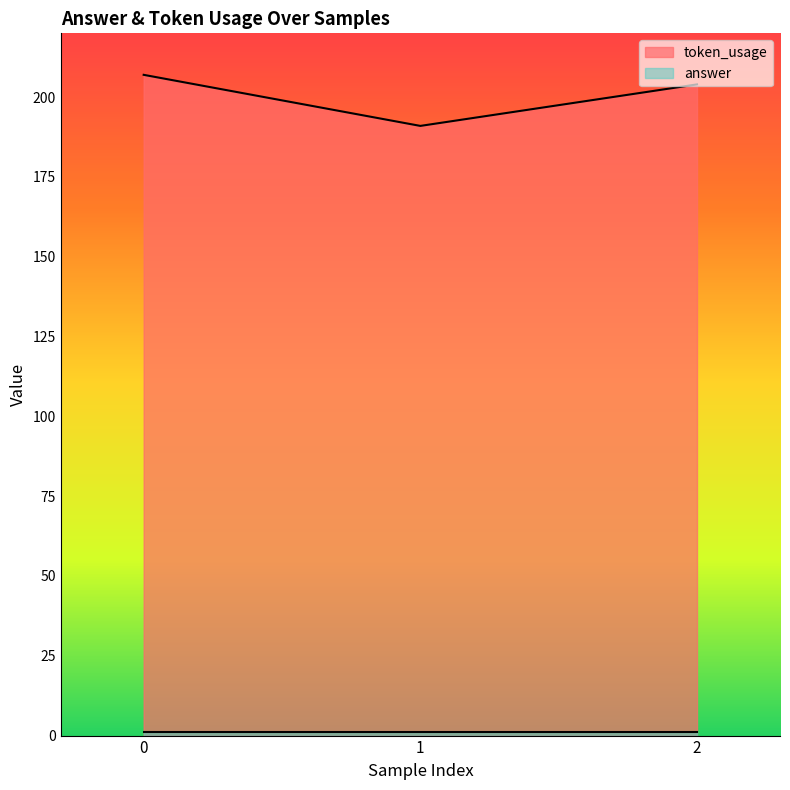

Which series has the largest total across all categories?

token_usage